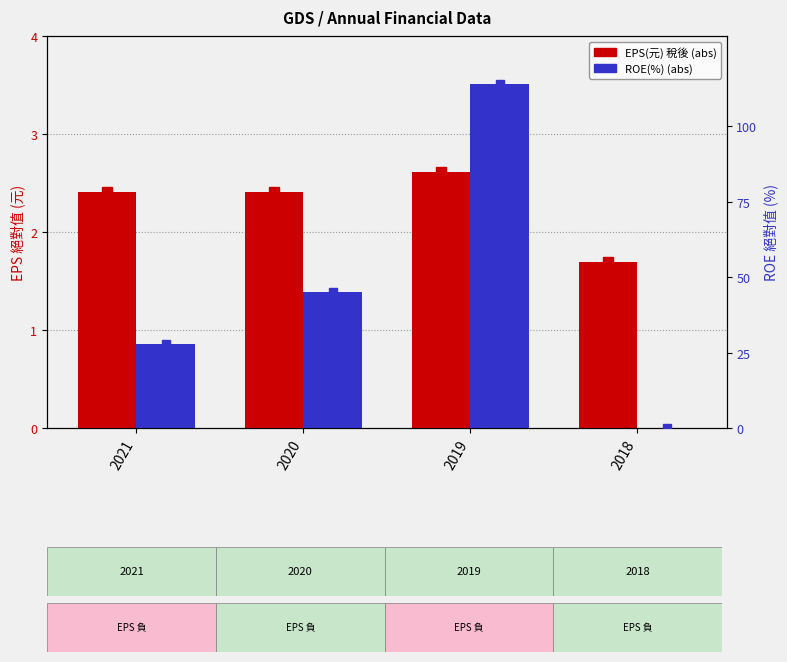

What is the value of the EPS(元) 稅後 bar at the 3rd from the left?

2.6